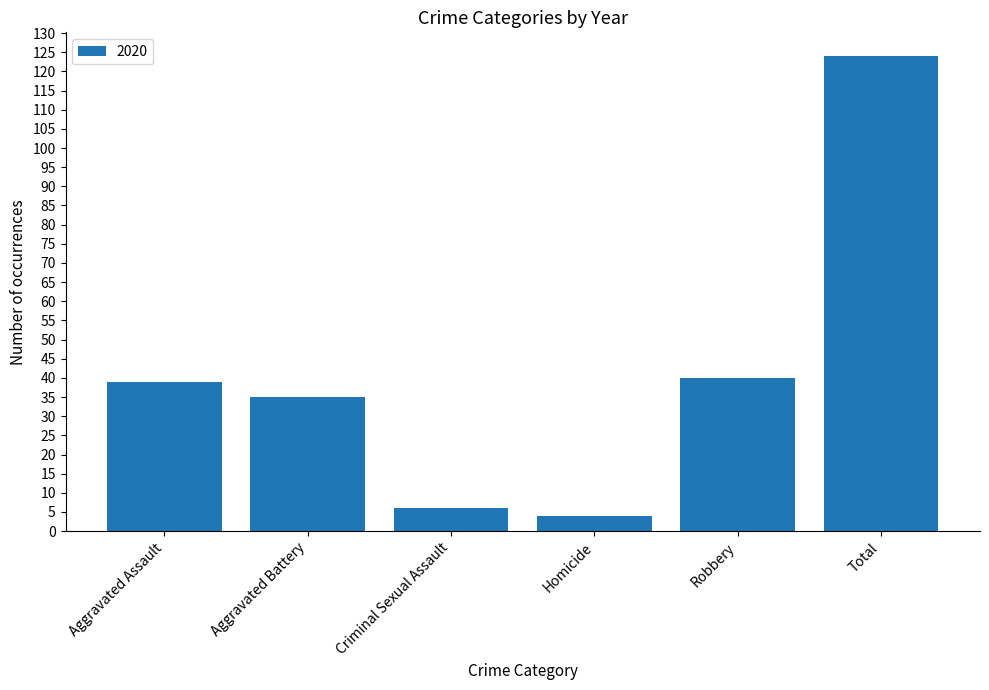

The value at Aggravated Assault is 39. True or false?

True